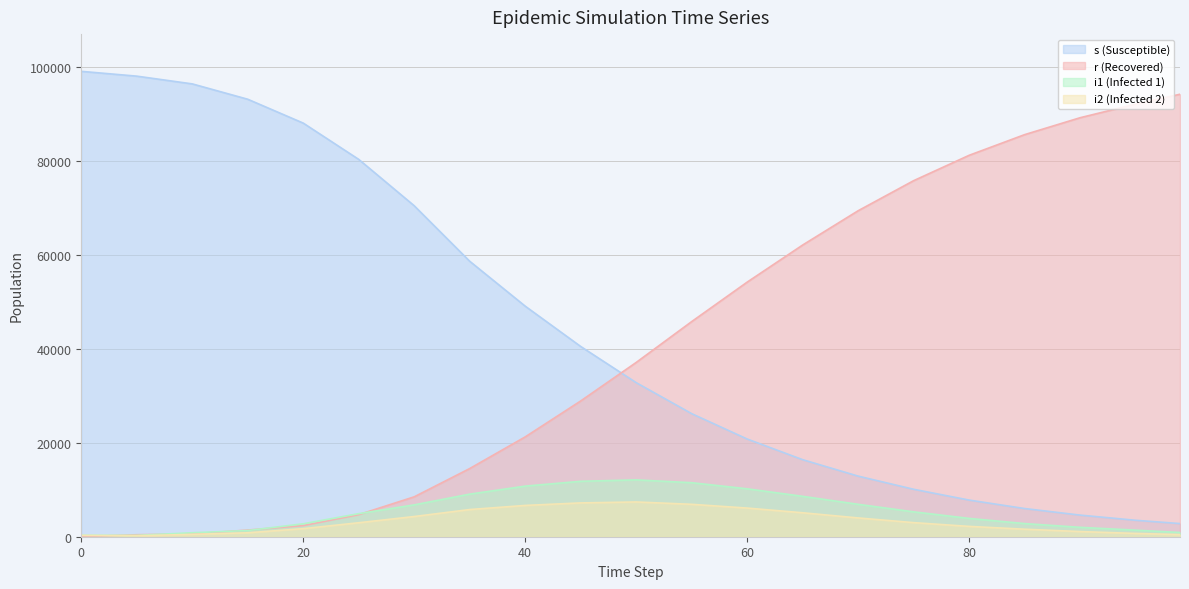

Reading right to left, what are all the values shown in this chart?

s (Susceptible): 99=2800	95=3500	90=4600	85=6000	80=7800	75=10100	70=12900	65=16400	60=20800	55=26200	50=32800	45=40500	40=49083	35=58642	30=70458	25=80328	20=88054	15=93134	10=96403	5=98052	0=99075
r (Recovered): 99=94200	95=92100	90=89200	85=85600	80=81200	75=75800	70=69400	65=62100	60=54200	55=45800	50=37100	45=28900	40=21253	35=14513	30=8495	25=4699	20=2368	15=1419	10=592	5=425	0=0
i1 (Infected 1): 99=900	95=1400	90=2000	85=2800	80=3900	75=5300	70=6900	65=8600	60=10200	55=11500	50=12100	45=11800	40=10773	35=9068	30=6783	25=4912	20=2752	15=1320	10=848	5=283	0=307
i2 (Infected 2): 99=450	95=700	90=1100	85=1600	80=2200	75=3000	70=4000	65=5100	60=6100	55=6900	50=7400	45=7200	40=6662	35=5787	30=4303	25=2977	20=1721	15=840	10=499	5=212	0=297